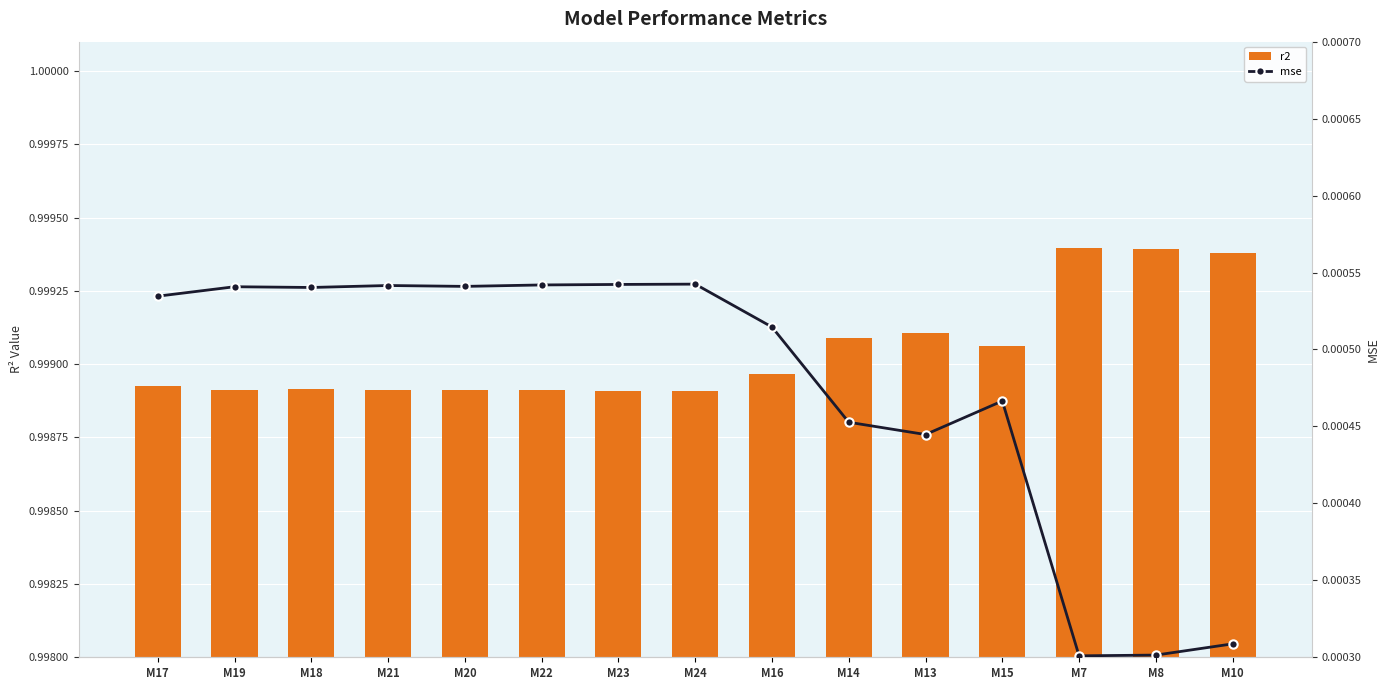

Which series has the largest range (max minus min)?

r2